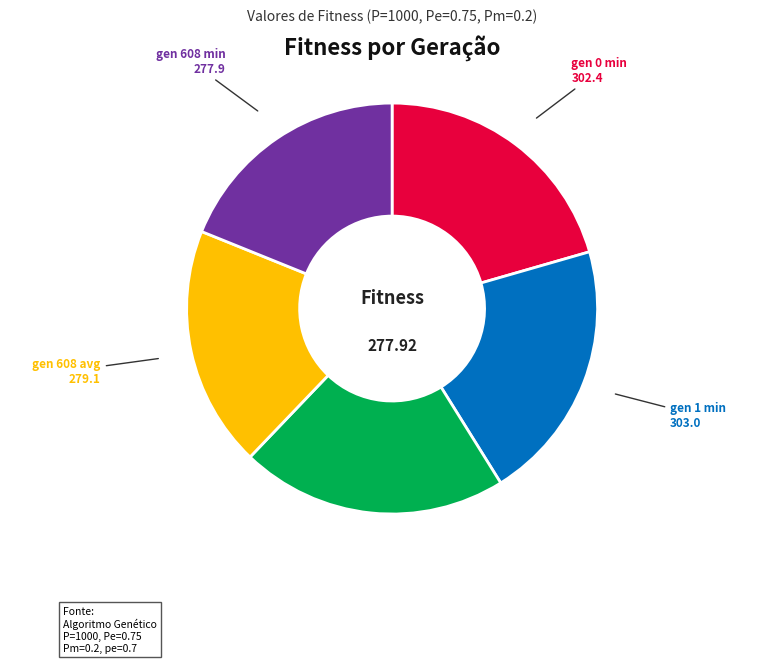

Does any single category account for the majority?

No